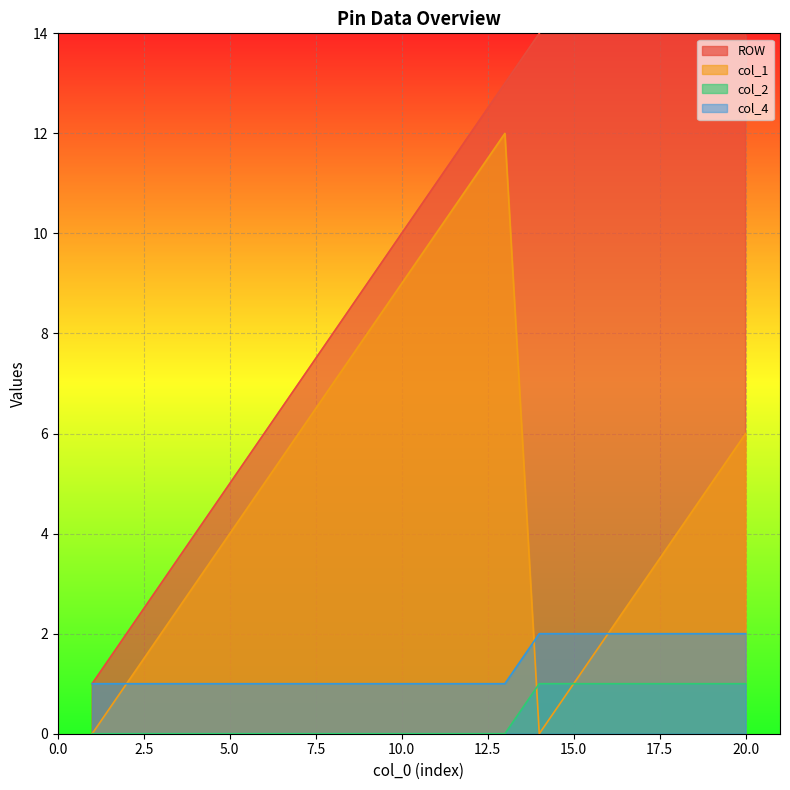

What value does the col_4 series have at 2?

1